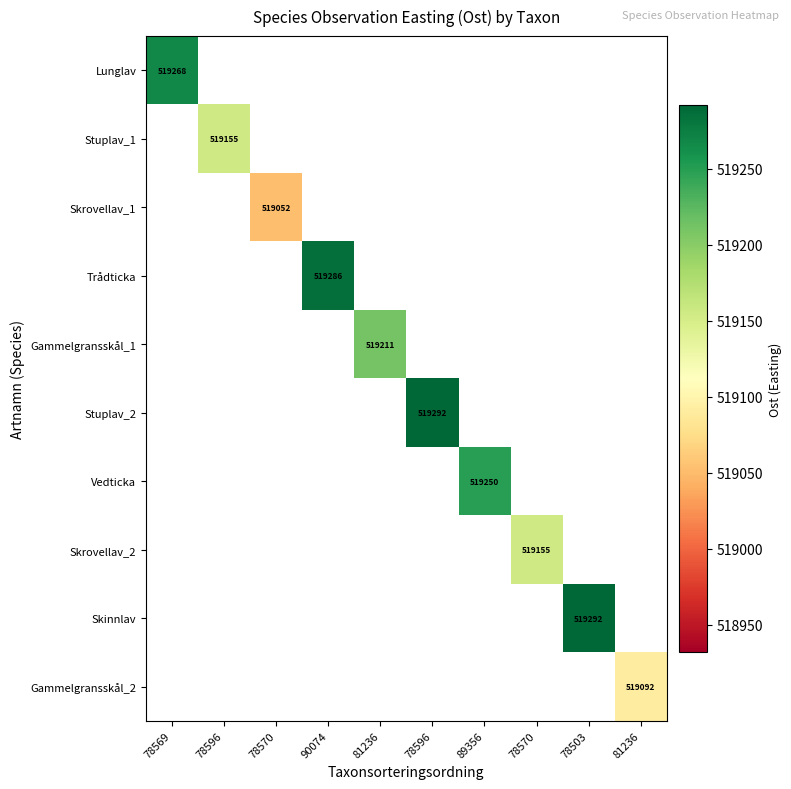

Which has a higher value, 78570 or 78570?

78570